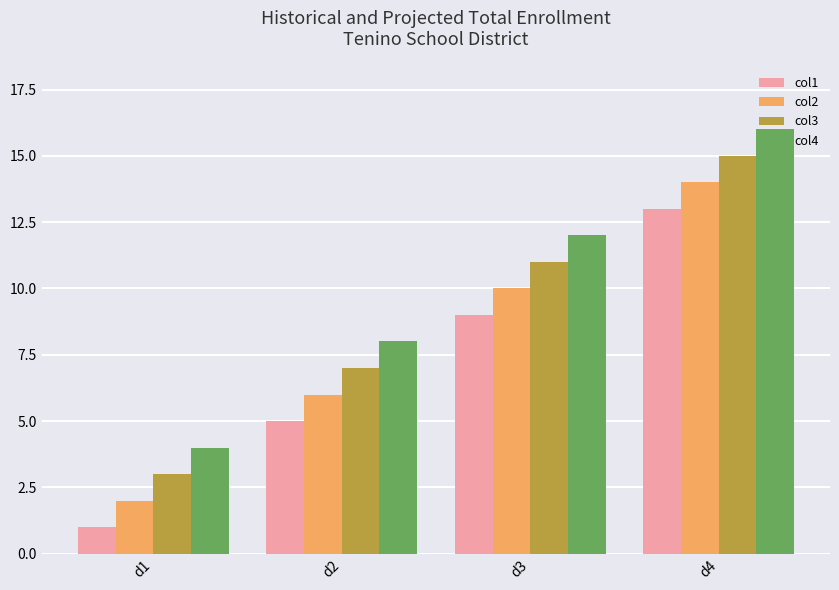

Which label corresponds to the largest value in the chart?

d4